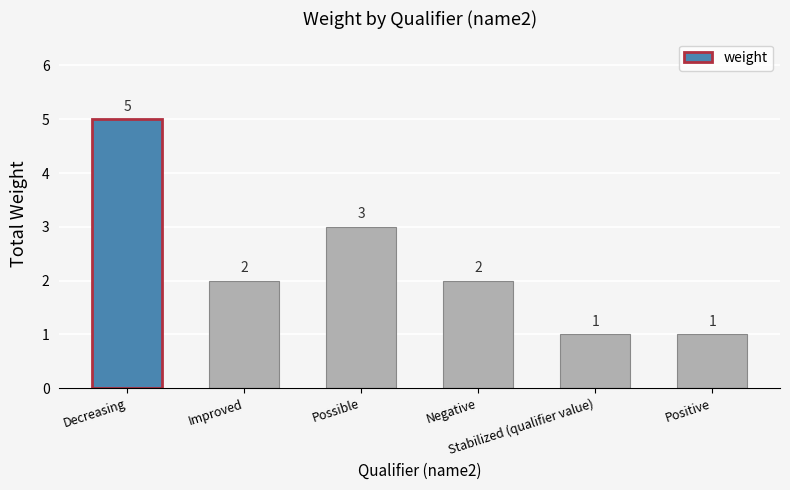

Reading left to right, transcribe all the data shown in this chart.

Decreasing=5	Improved=2	Possible=3	Negative=2	Stabilized (qualifier value)=1	Positive=1